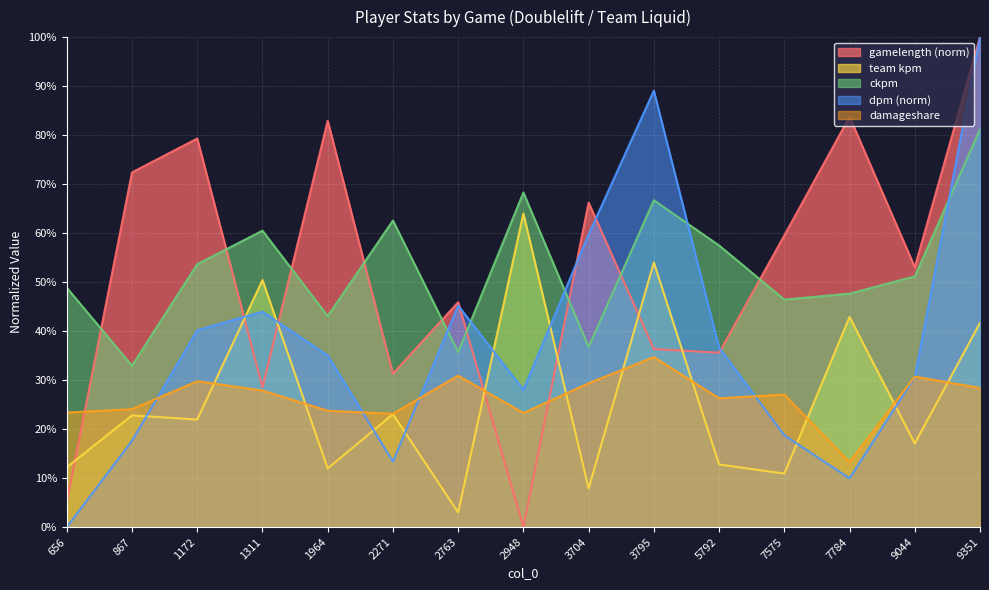

In damageshare, how many points are lower than both neighbors (excluding endpoints)?

4